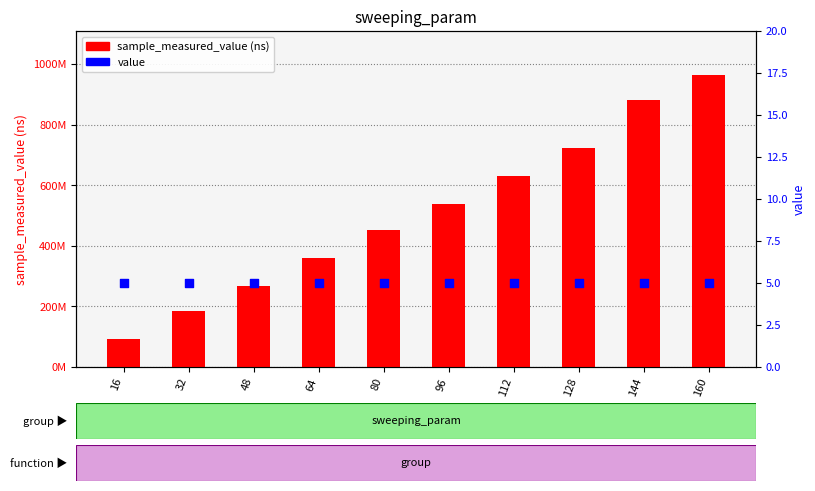

Which series has the largest total across all categories?

sample_measured_value